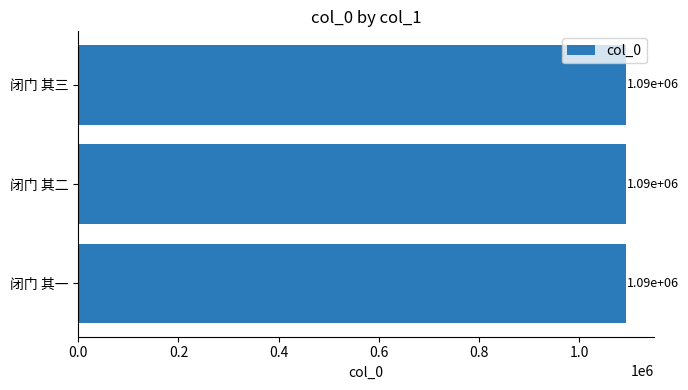

List the labels in order of value, largest first.

闭门 其三, 闭门 其二, 闭门 其一